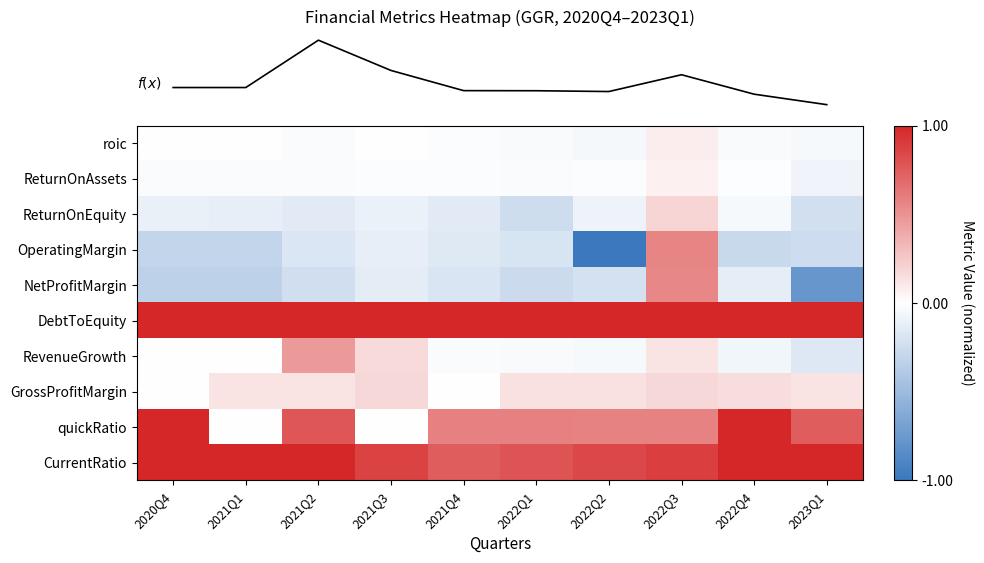

Which has a higher value, 2022Q1 or 2021Q3?

2021Q3